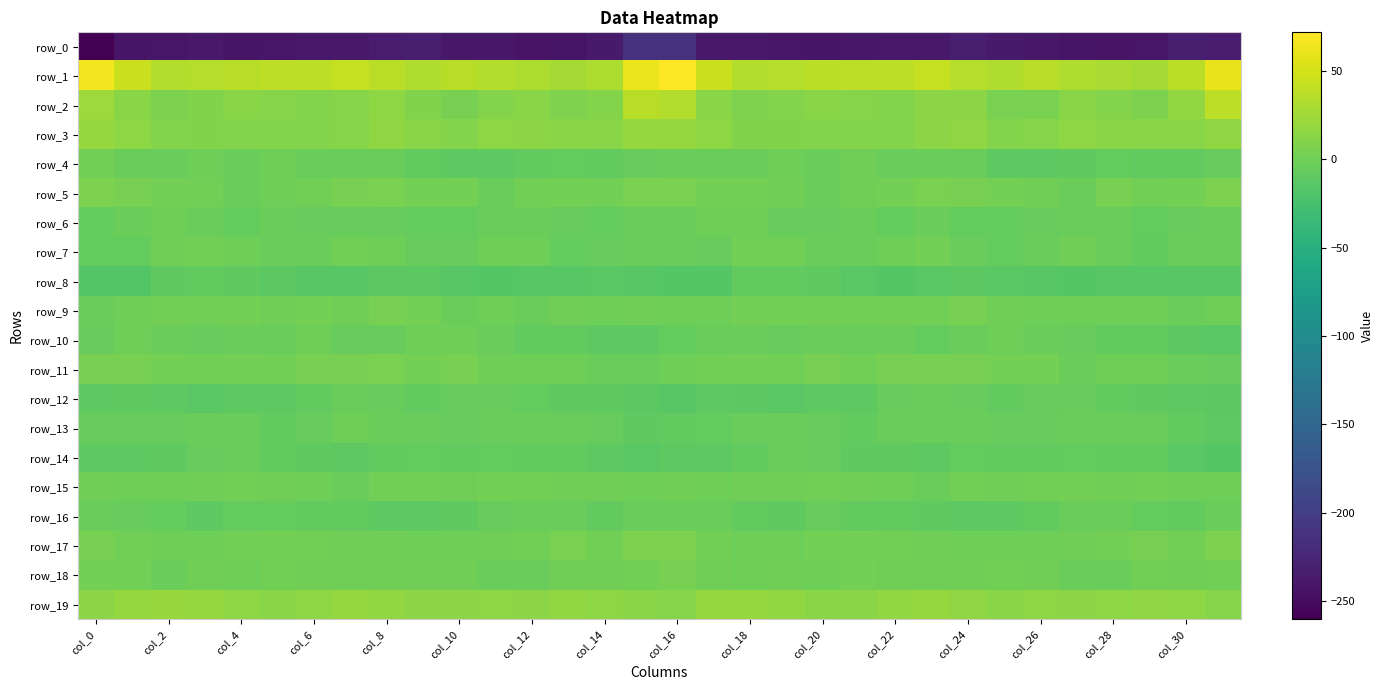

What is the maximum value for row_1?

71.8